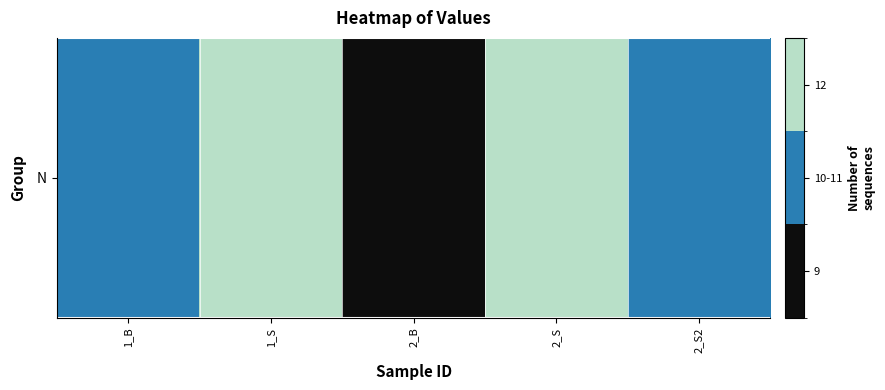

What is the smallest value displayed?

9